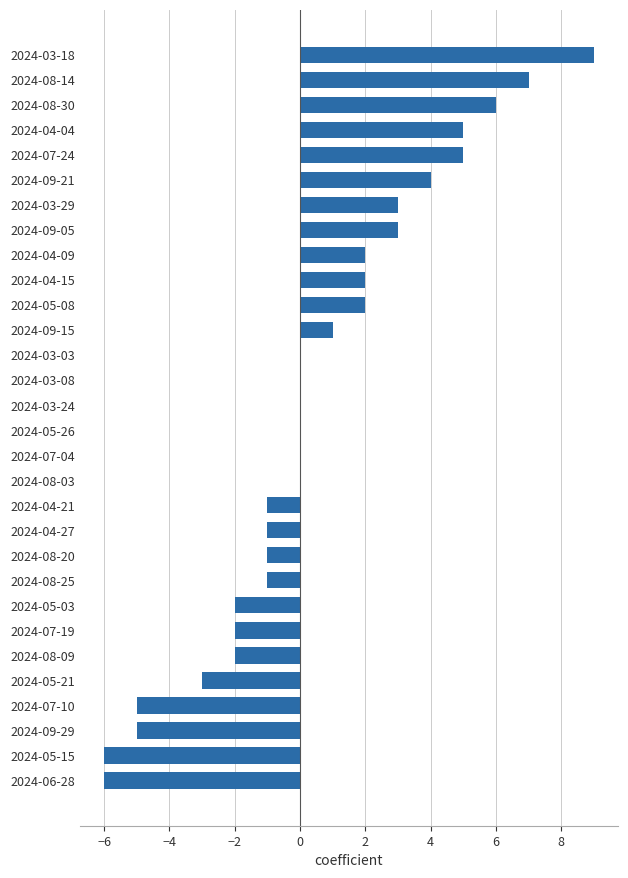

Reading bottom to top, transcribe all the data shown in this chart.

2024-06-28=-6	2024-05-15=-6	2024-09-29=-5	2024-07-10=-5	2024-05-21=-3	2024-08-09=-2	2024-07-19=-2	2024-05-03=-2	2024-08-25=-1	2024-08-20=-1	2024-04-27=-1	2024-04-21=-1	2024-08-03=0	2024-07-04=0	2024-05-26=0	2024-03-24=0	2024-03-08=0	2024-03-03=0	2024-09-15=1	2024-05-08=2	2024-04-15=2	2024-04-09=2	2024-09-05=3	2024-03-29=3	2024-09-21=4	2024-07-24=5	2024-04-04=5	2024-08-30=6	2024-08-14=7	2024-03-18=9